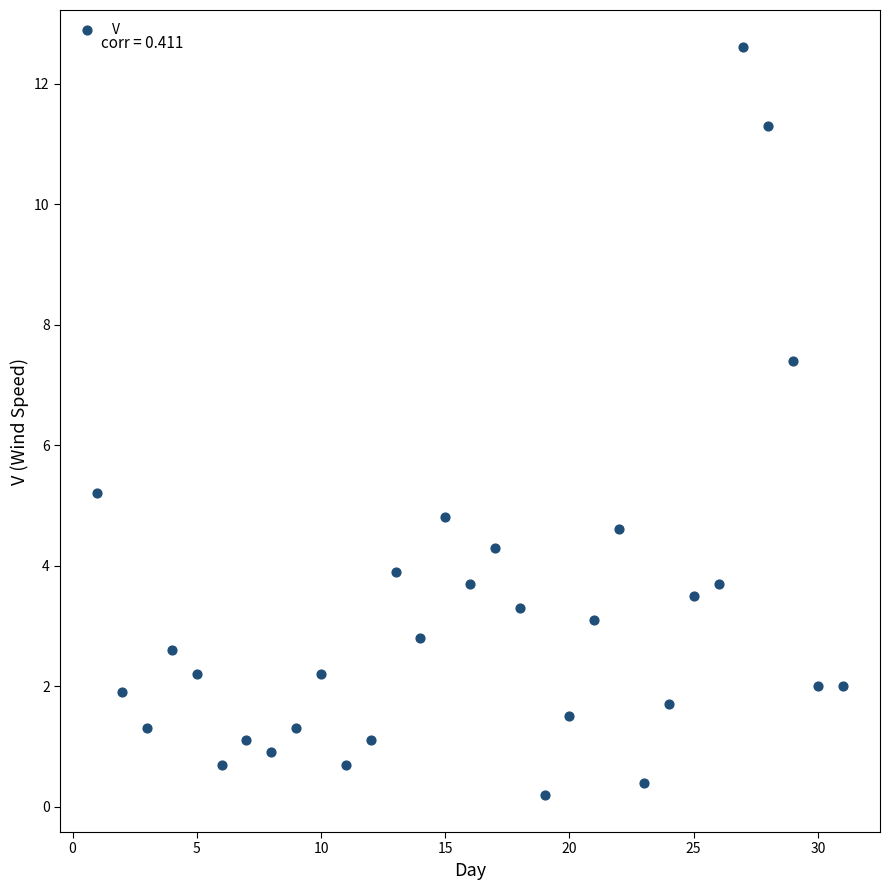

What Y value in the scatter plot is closest to 6?

5.2